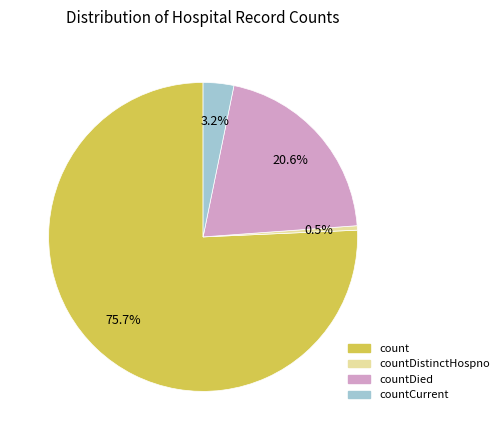

True or false: countDied accounts for 12% of the total.

False